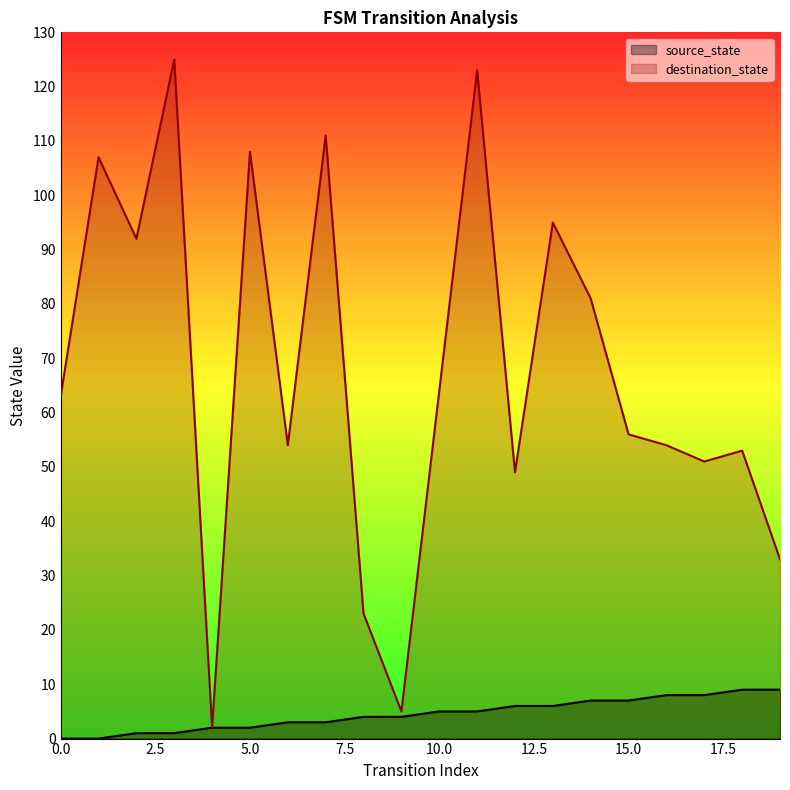

List the series in order of their overall mean, lowest first.

source_state, destination_state